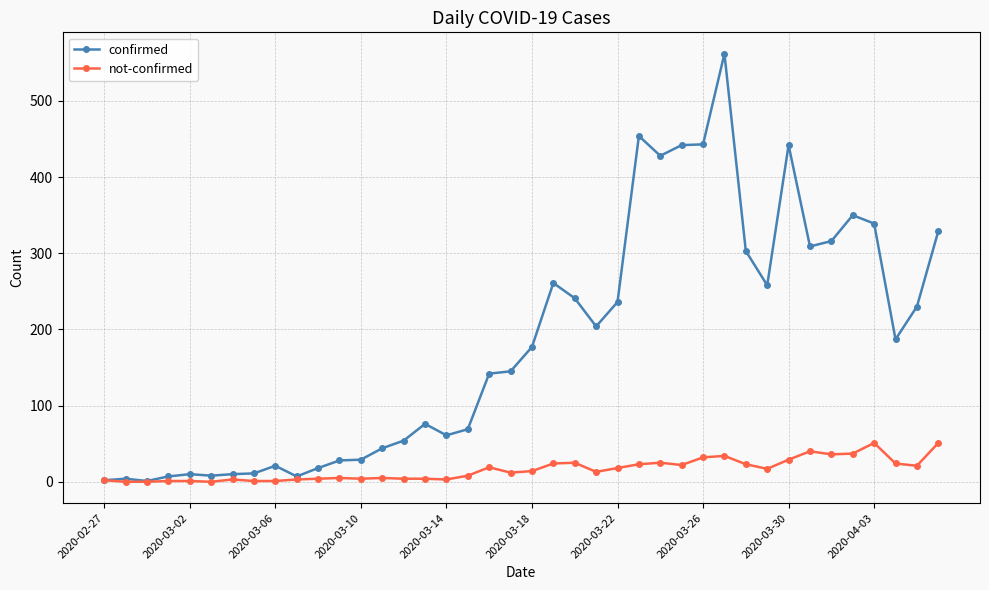

Rank the series by their average value, from highest to lowest.

confirmed, not-confirmed